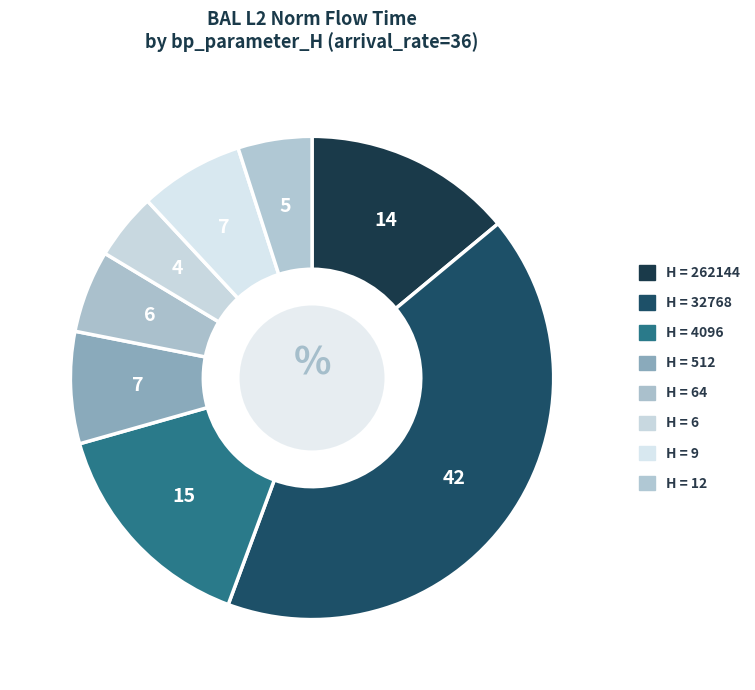

Which category has the smallest portion of the pie?

6